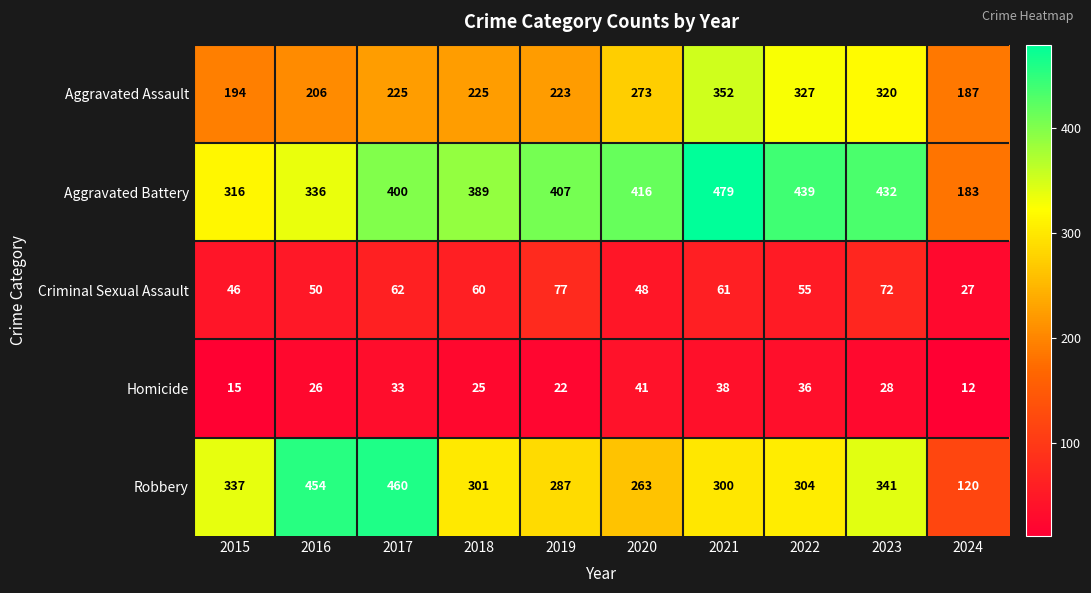

Read the Homicide value at 2015, to the nearest 5.

15